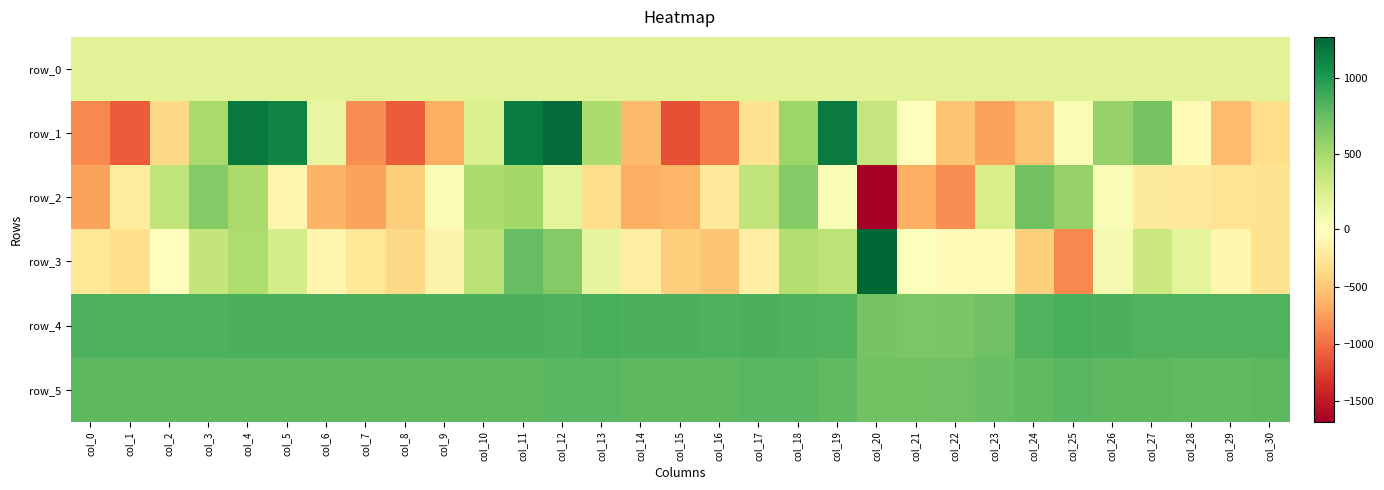

Rank the categories by row_5 value from lowest to highest.

col_20, col_21, col_22, col_23, col_24, col_28, col_19, col_29, col_30, col_1, col_4, col_8, col_26, col_27, col_0, col_6, col_5, col_2, col_9, col_3, col_10, col_11, col_7, col_14, col_15, col_16, col_13, col_25, col_12, col_17, col_18